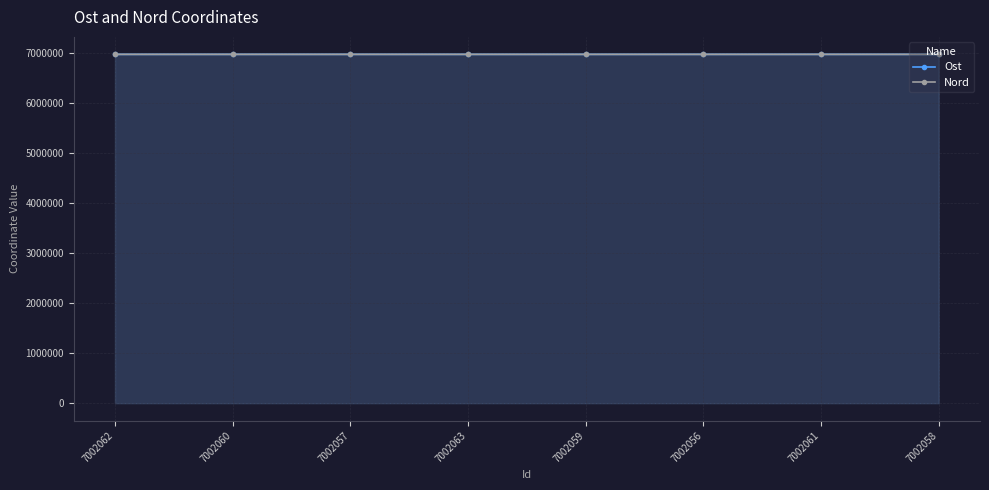

How many values in the Nord series are below 6969476?

4